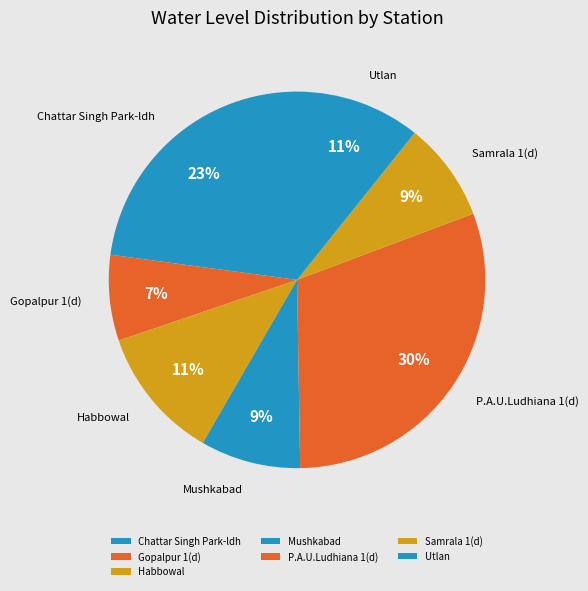

What percentage is the Utlan slice, to the nearest percent?

11%